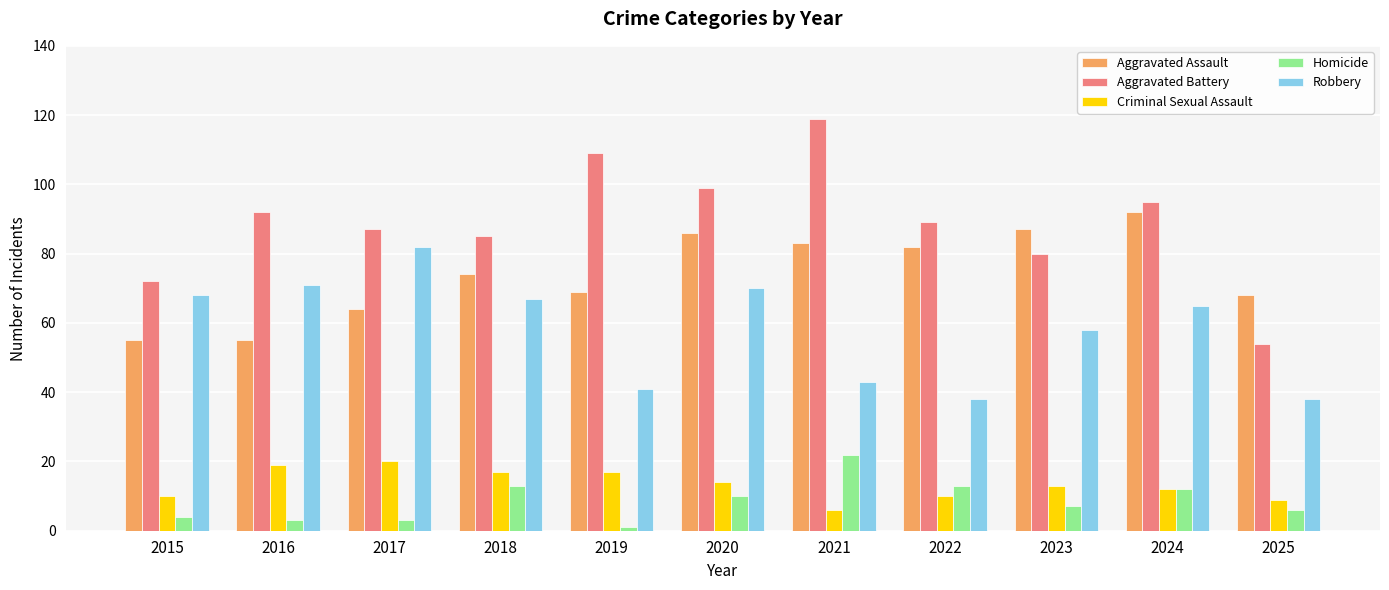

Reading right to left, extract all data points from this chart.

Aggravated Assault: 68	92	87	82	83	86	69	74	64	55	55
Aggravated Battery: 54	95	80	89	119	99	109	85	87	92	72
Criminal Sexual Assault: 9	12	13	10	6	14	17	17	20	19	10
Homicide: 6	12	7	13	22	10	1	13	3	3	4
Robbery: 38	65	58	38	43	70	41	67	82	71	68